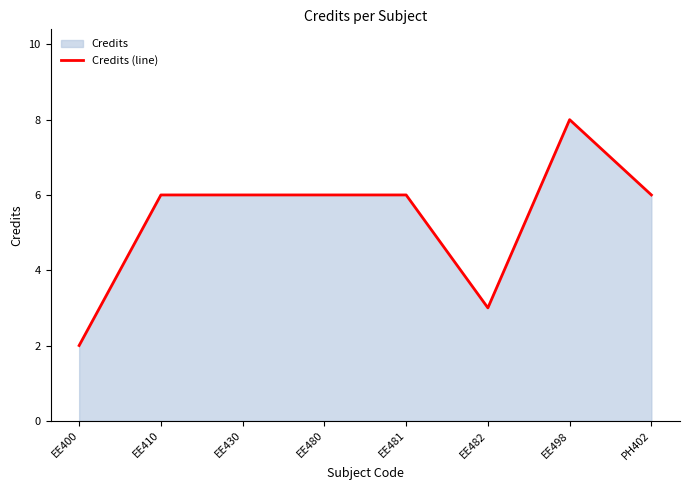

Does the chart have visible grid lines?

No